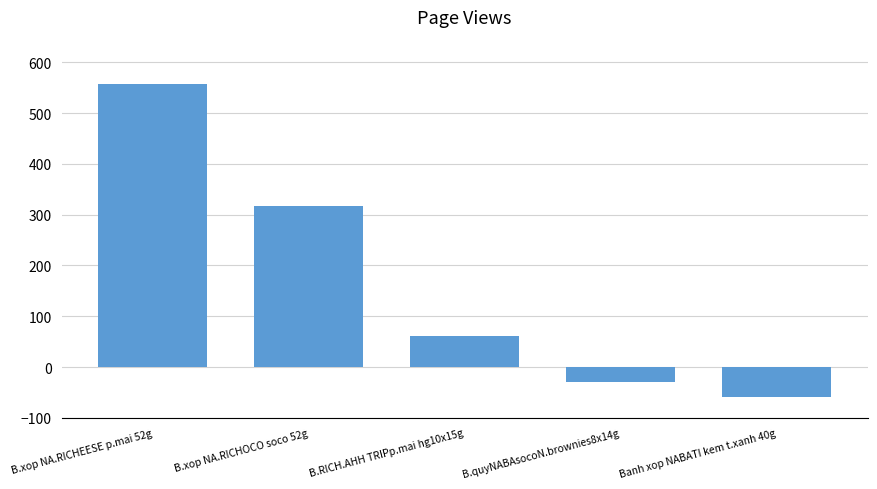

Which category has the lowest value across all series?

Banh xop NABATI kem t.xanh 40g